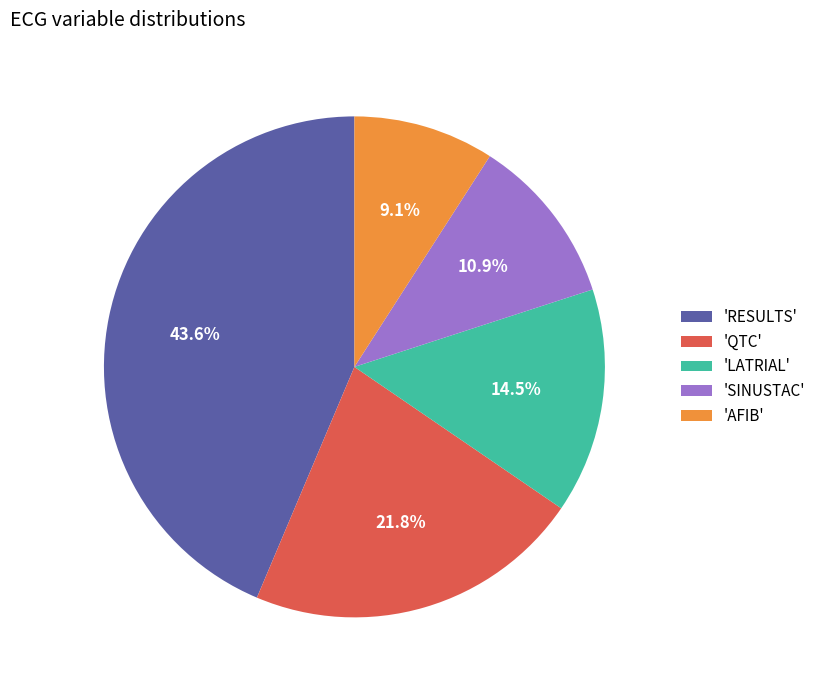

What is the ratio of the value at 'SINUSTAC' to the value at 'QTC'?

0.5